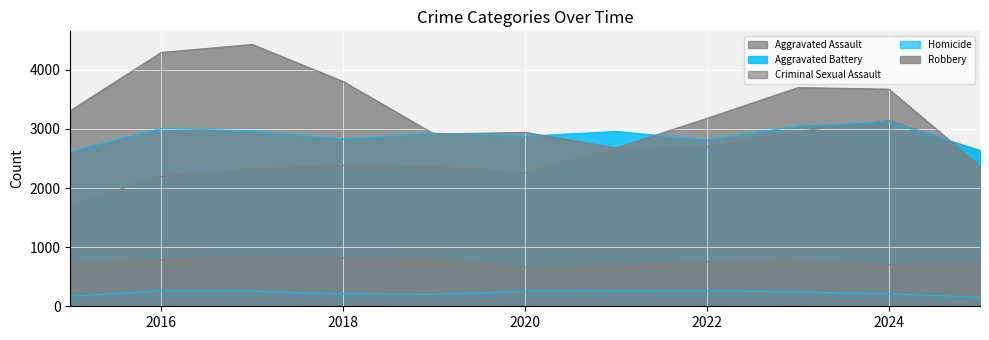

Where is Homicide nearest to the value 207?

2018